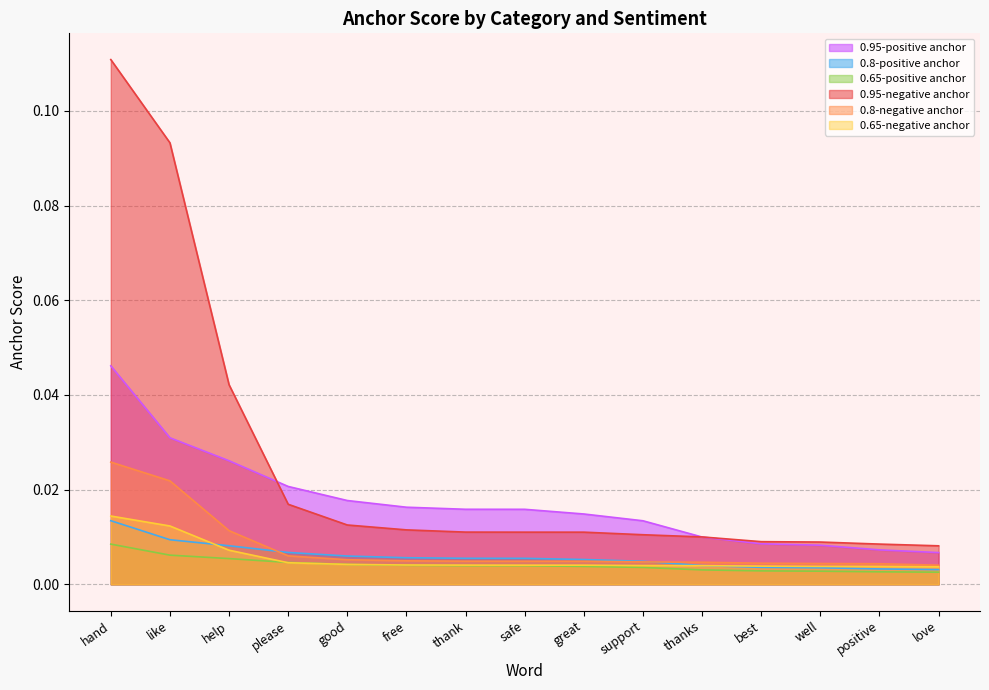

Count the 0.8-positive anchor values in the range 0 to 1.

15